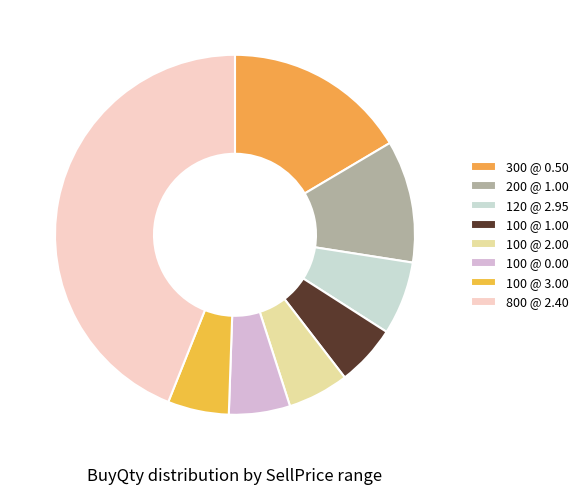

How many slices are in this pie chart?

8